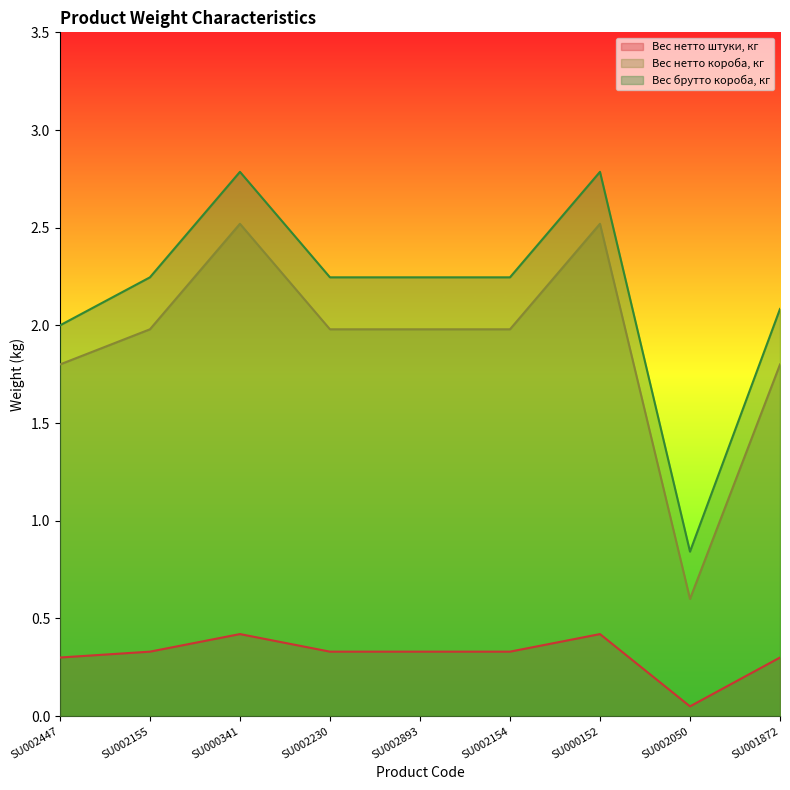

At which label is Вес нетто короба, кг closest to 1?

SU002050